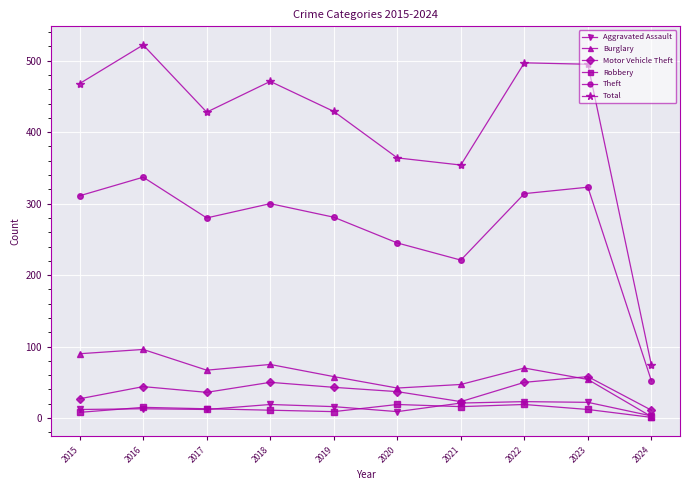

Where is Theft nearest to the value 194?

2021